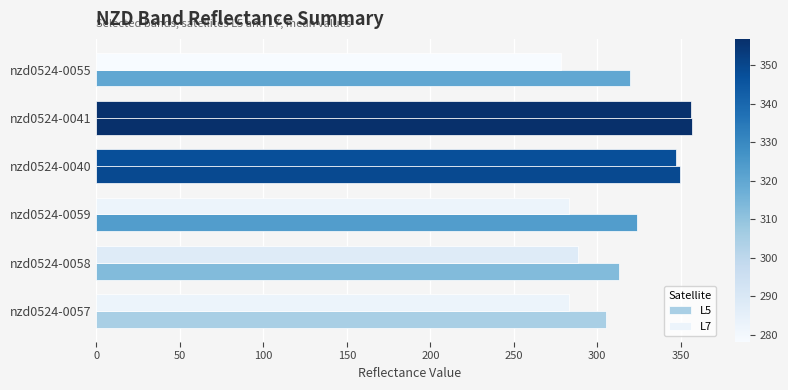

Which series has the largest range (max minus min)?

L7